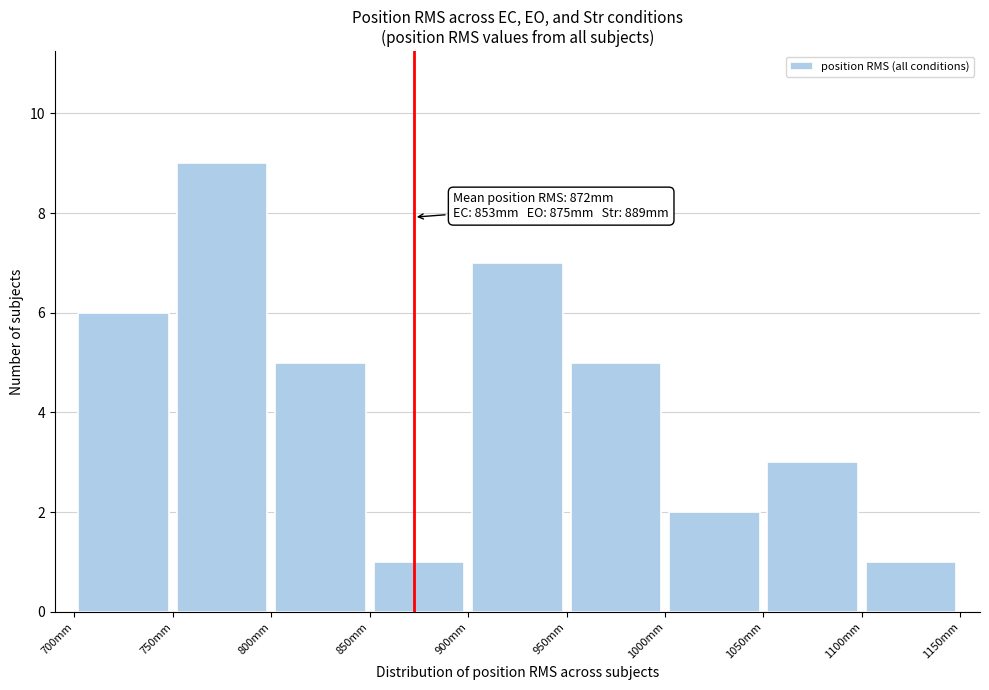

Over which range of the x-axis is the bar tallest?

750 to 800